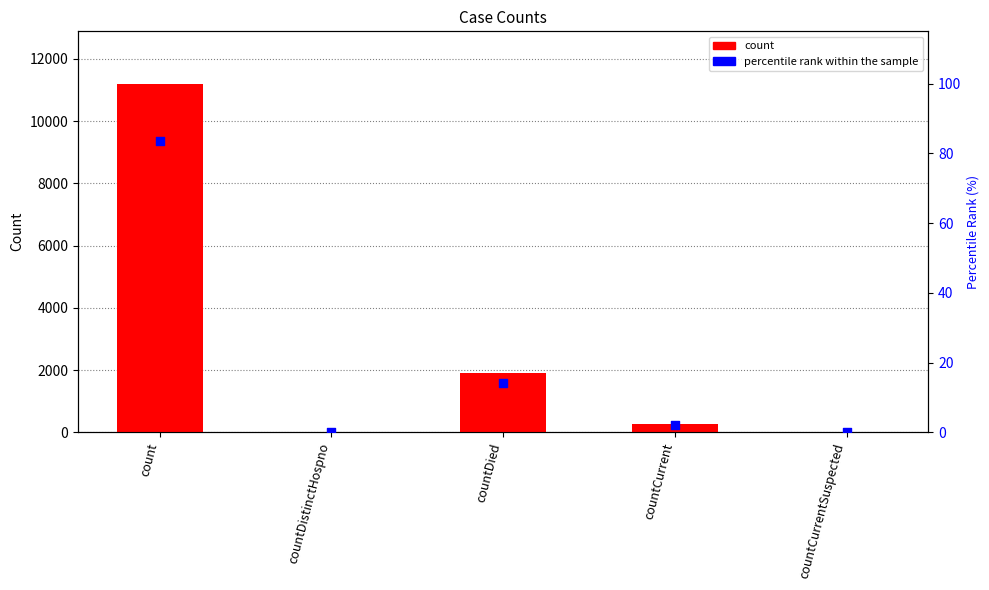

What are all the series names shown in the legend?

count, percentile rank within the sample